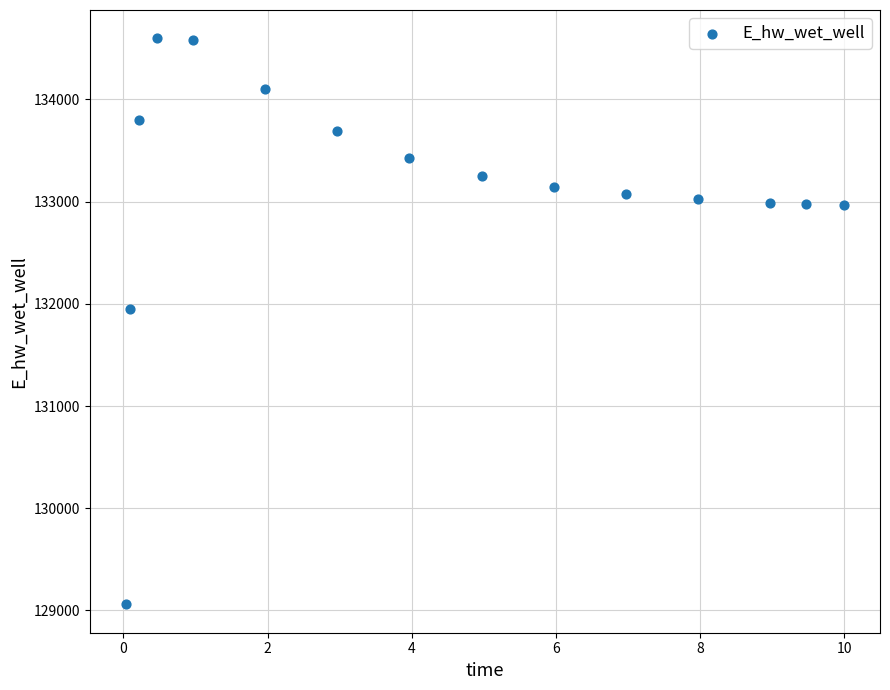

What is the range of X values (max minus min)?

10.0